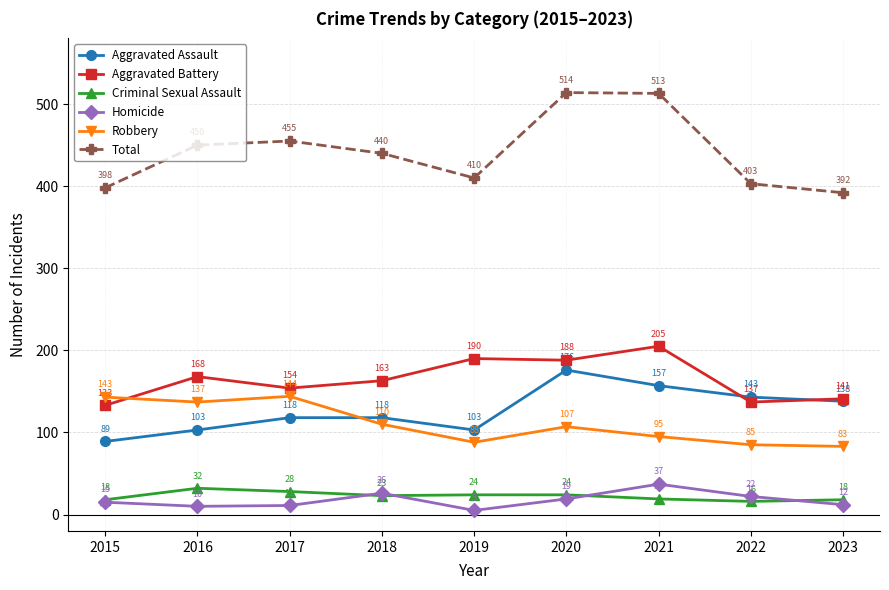

Which category has the lowest value across all series?

2019